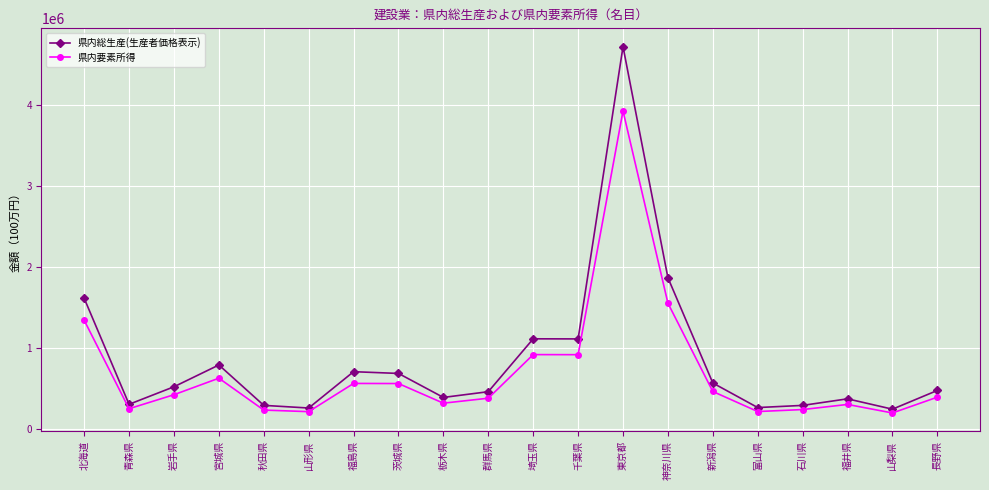

List the series in order of their peak value, highest first.

県内総生産(生産者価格表示), 県内要素所得